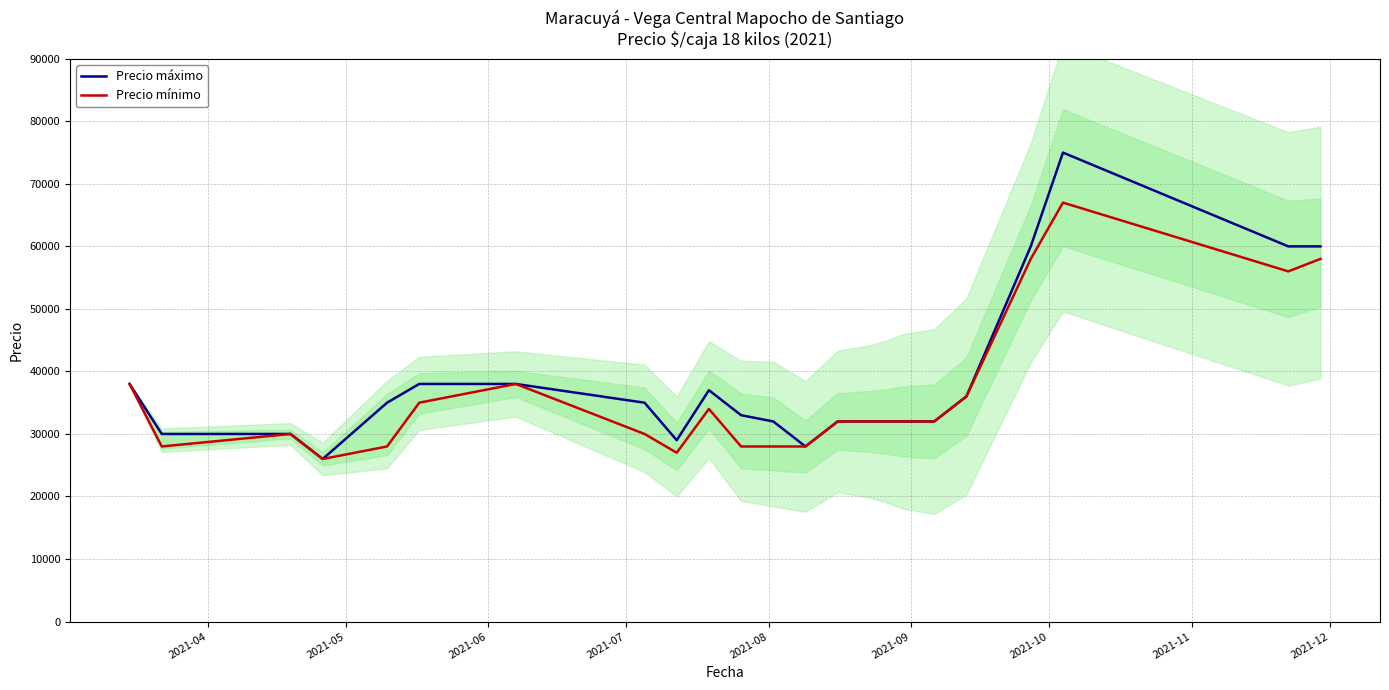

Which series has the widest spread of values?

Precio máximo